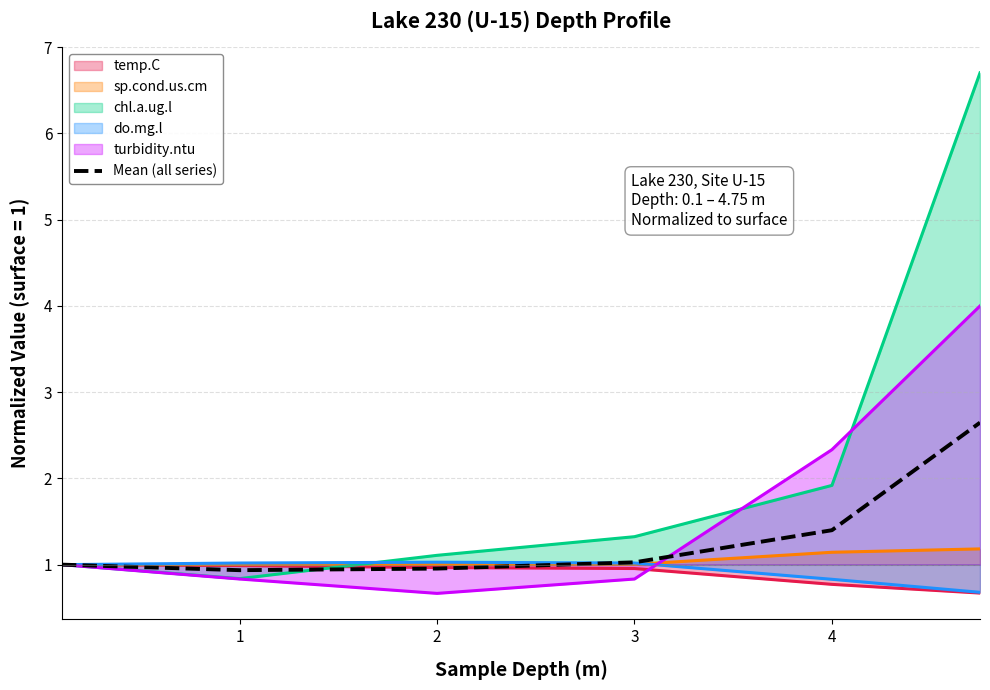

How many lines are shown in the chart?

6